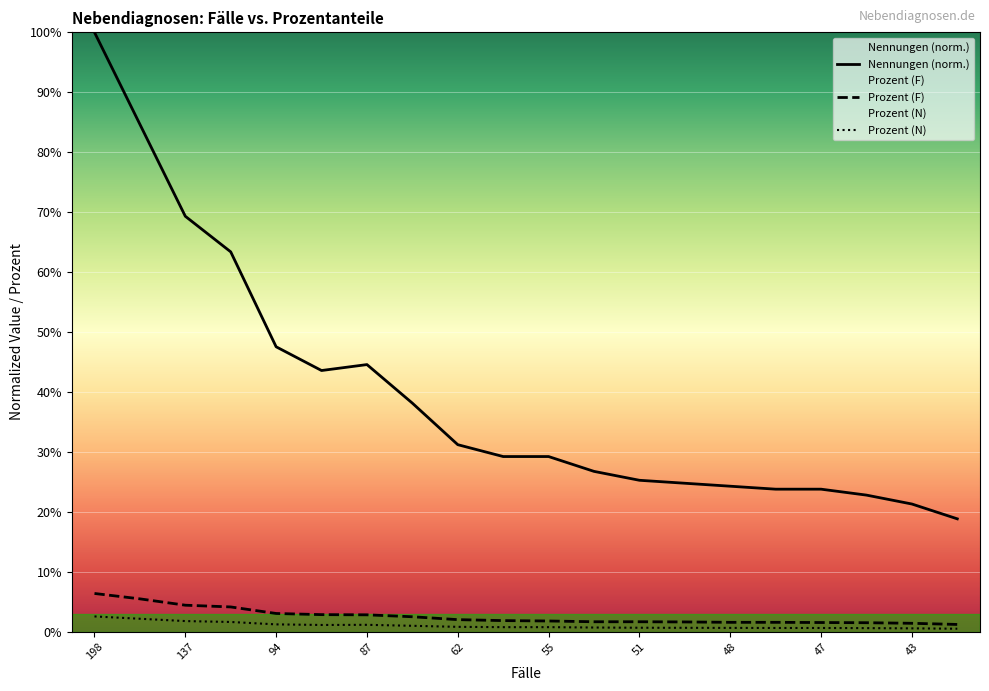

Which series changed the most between 47 and 43?

Nennungen (norm.)